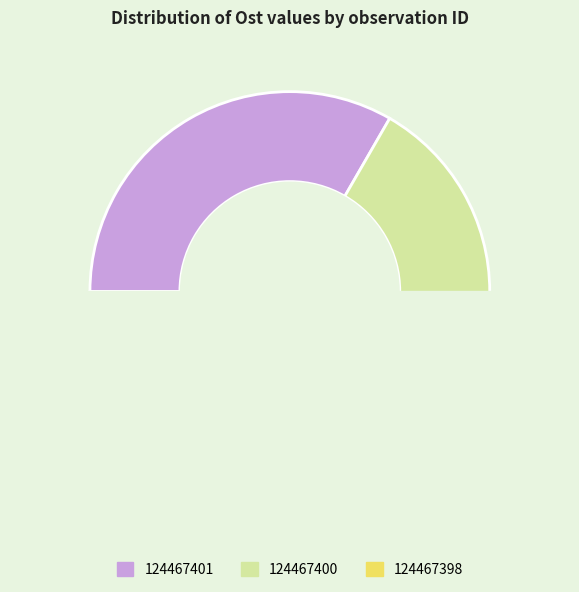

What percentage do 124467401 and 124467398 together represent?

66.7%